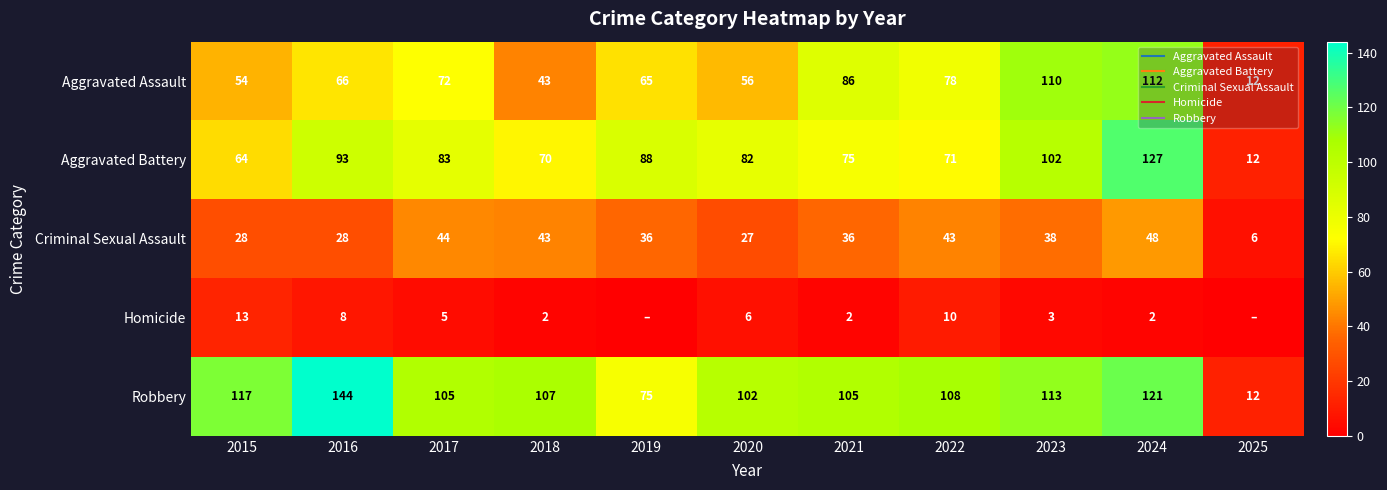

Which series has the widest spread of values?

Robbery